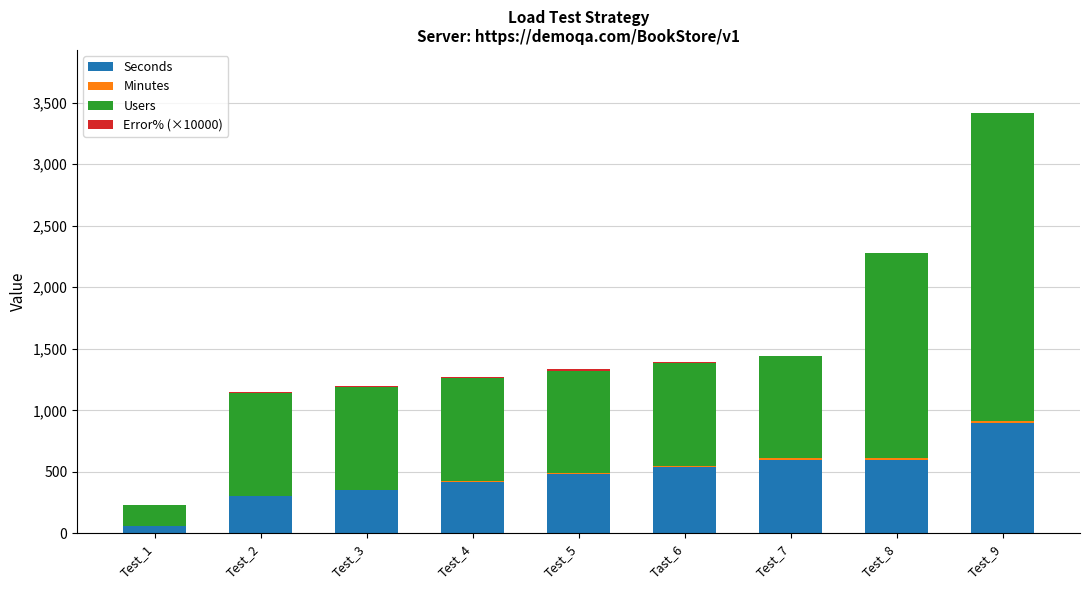

At which label does Seconds reach its peak?

Test_9